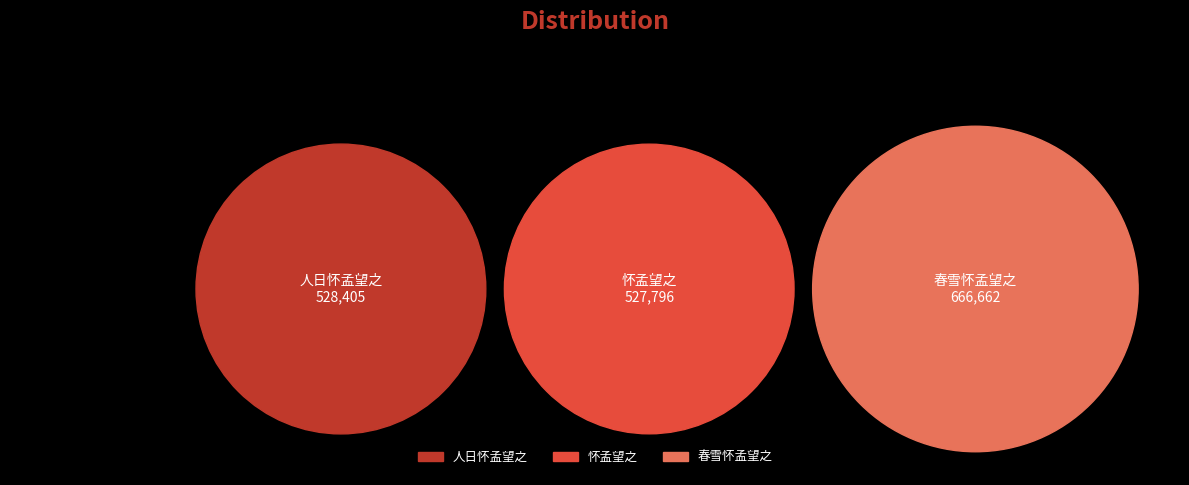

To the nearest percent, what portion does 春雪怀孟望之 represent?

39%